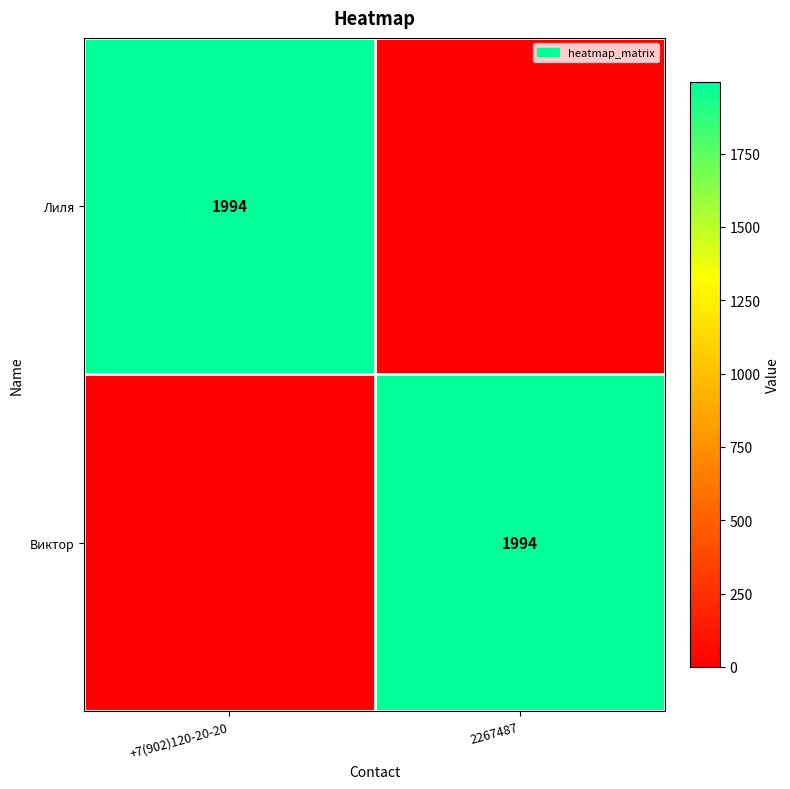

Is it true that Лиля equals 466 at +7(902)120-20-20?

False